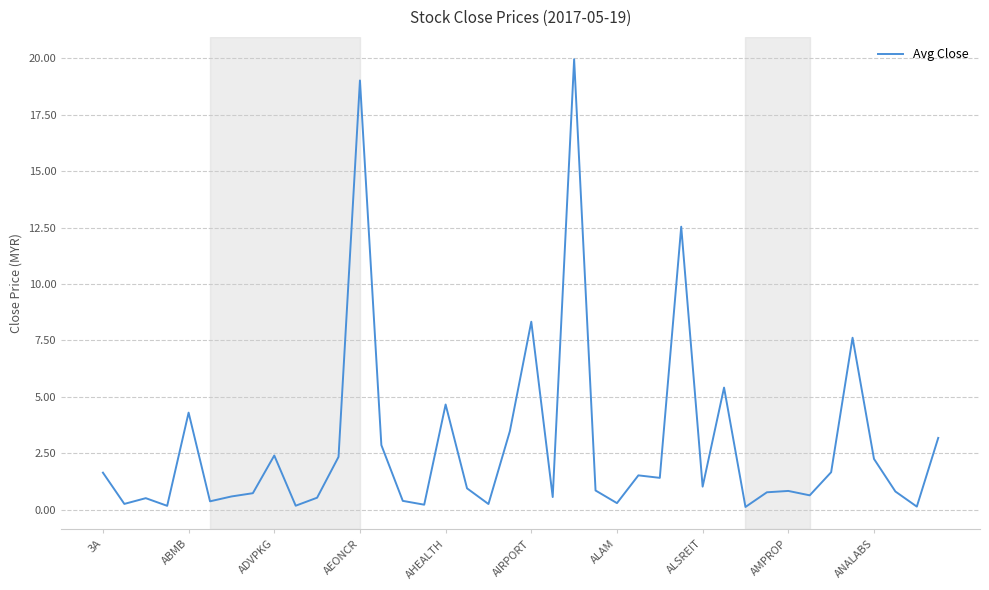

What is the difference between the maximum and minimum values?

19.8